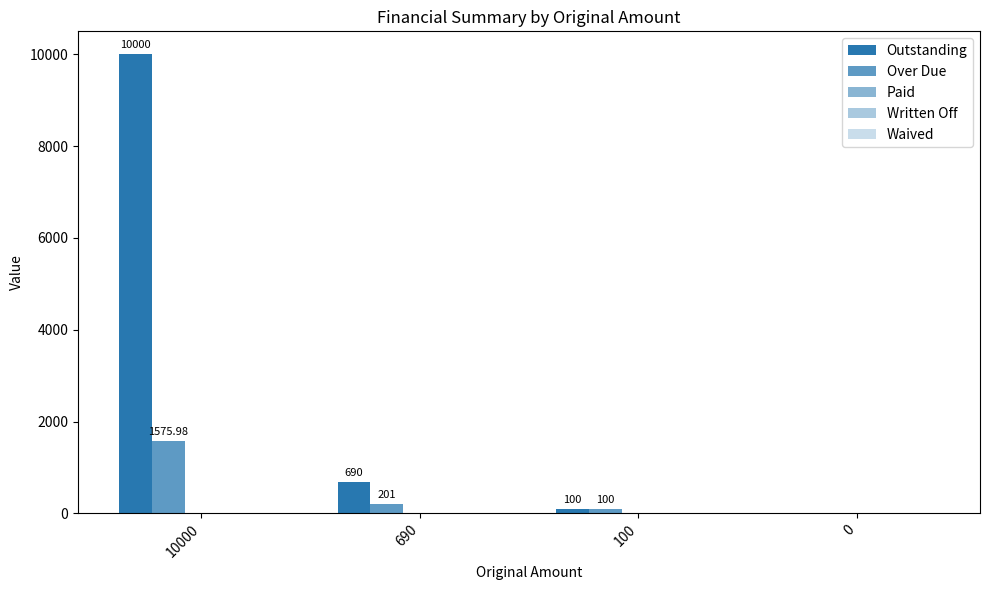

How many positive values does the Outstanding series have?

3